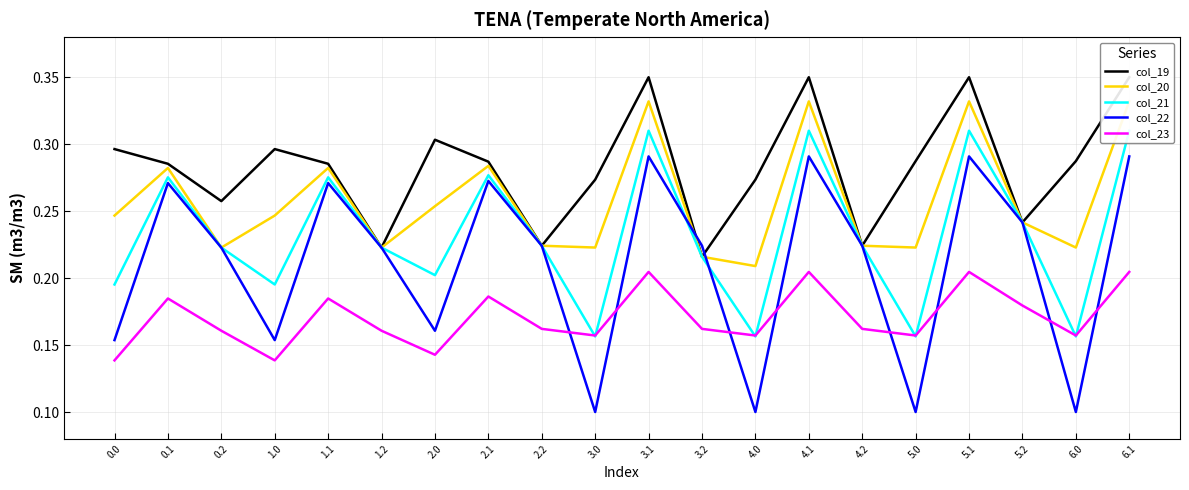

Which has a higher value, 1.1 or 4.2?

1.1